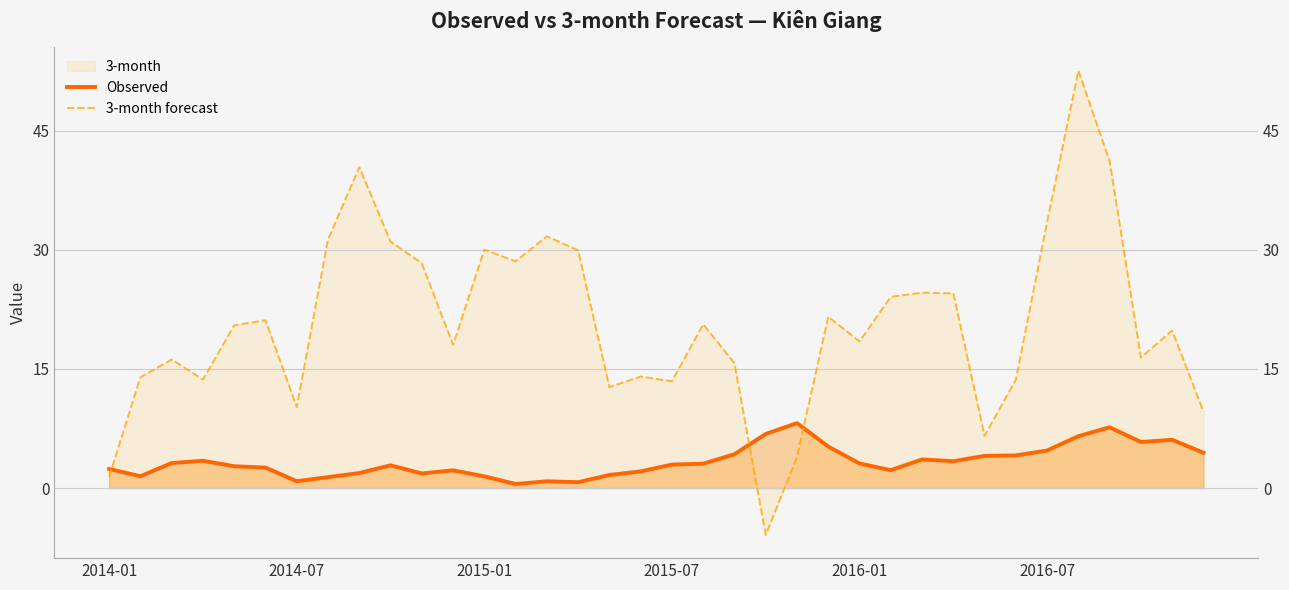

Between 19 and 31, which series saw the biggest shift?

3-month forecast